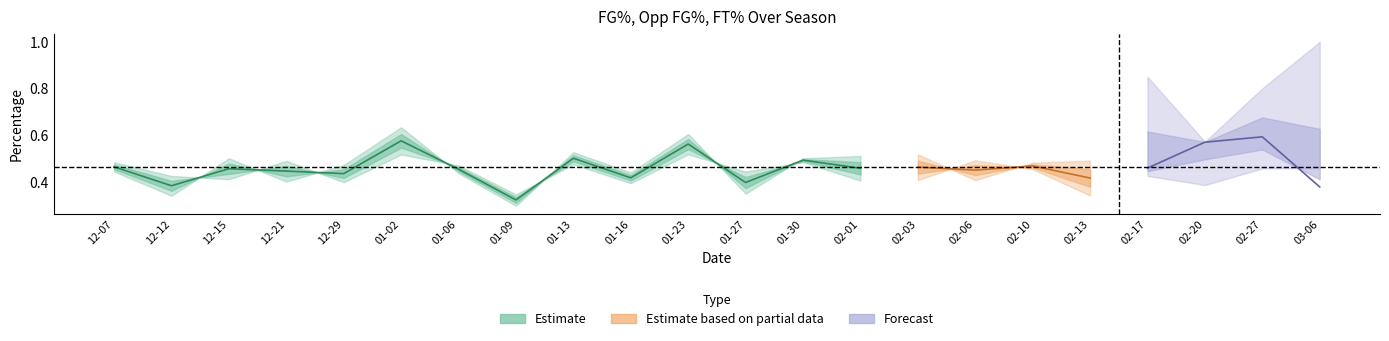

At how many categories does at least one series exceed 0?

22